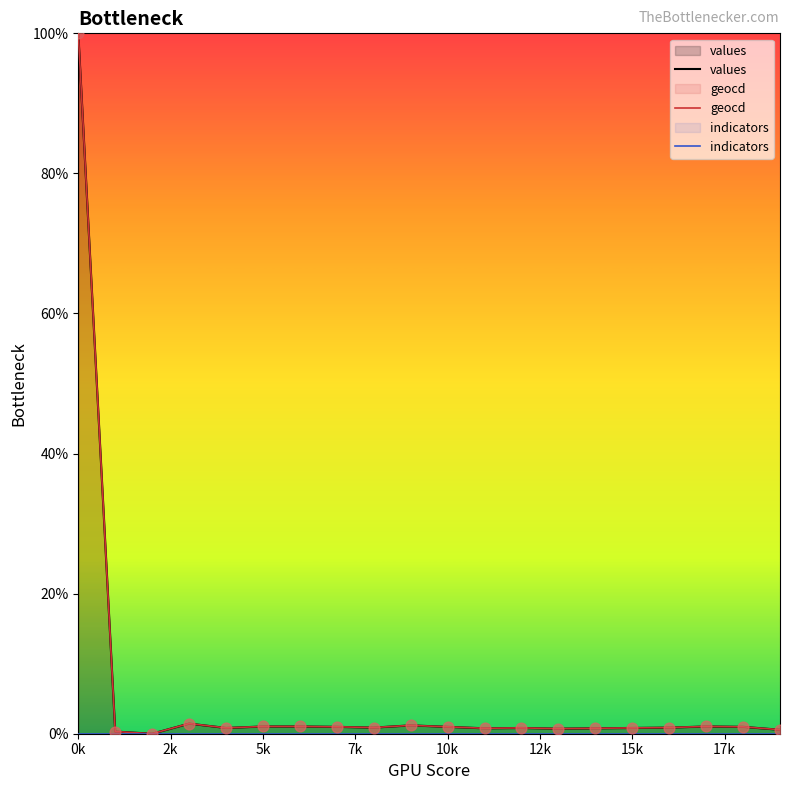

Which series reaches the maximum Y coordinate?

values